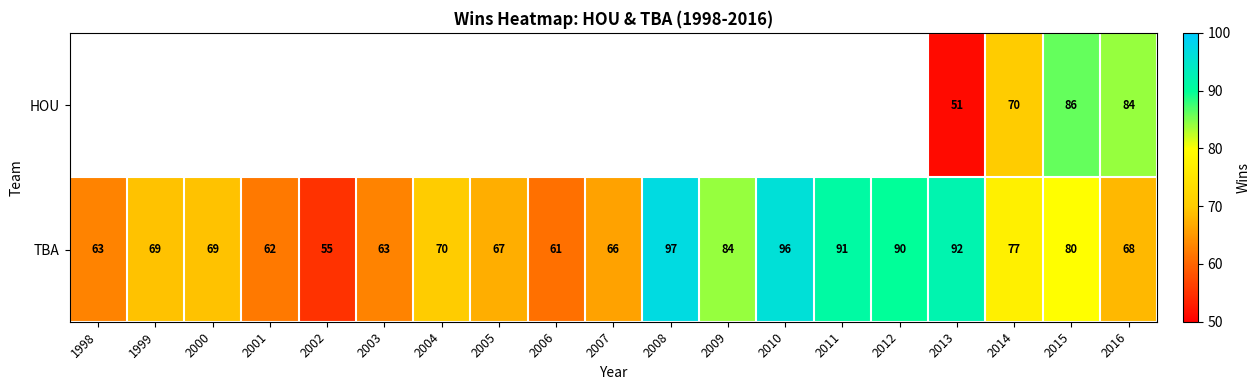

True or false: TBA has a value of 105 at 2003.

False